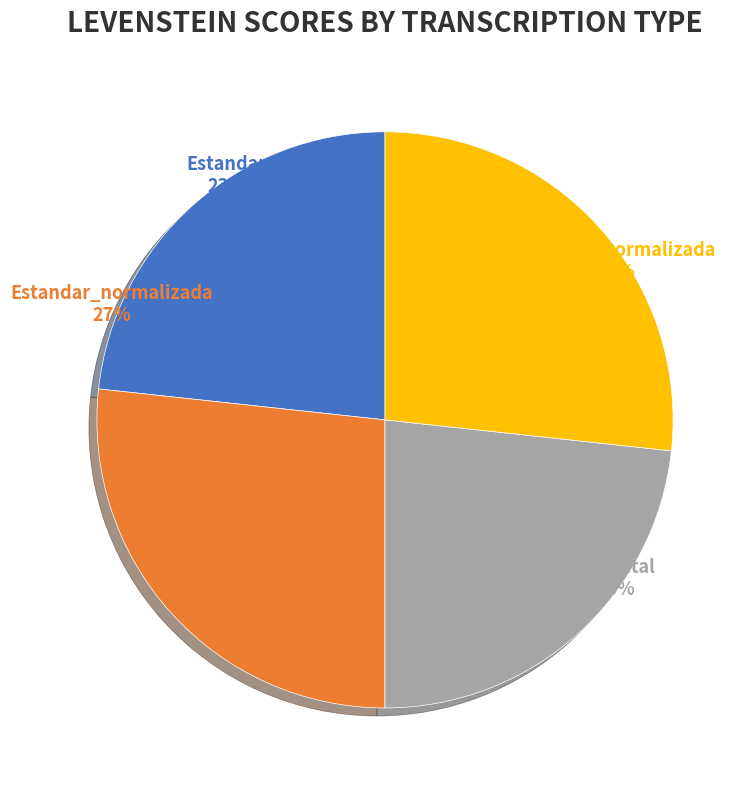

Does Dialectal represent more than half of the total?

No